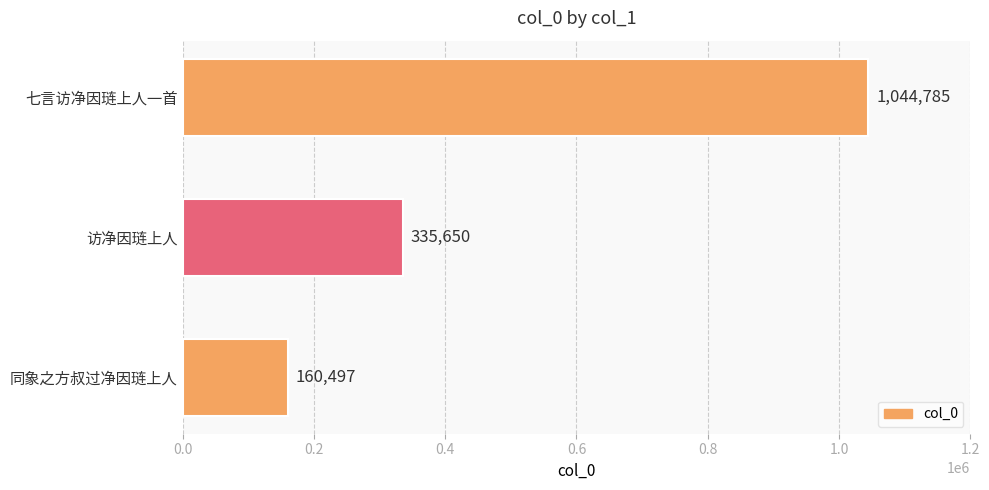

Reading top to bottom, extract all data points from this chart.

七言访净因琏上人一首=1044785	访净因琏上人=335650	同象之方叔过净因琏上人=160497